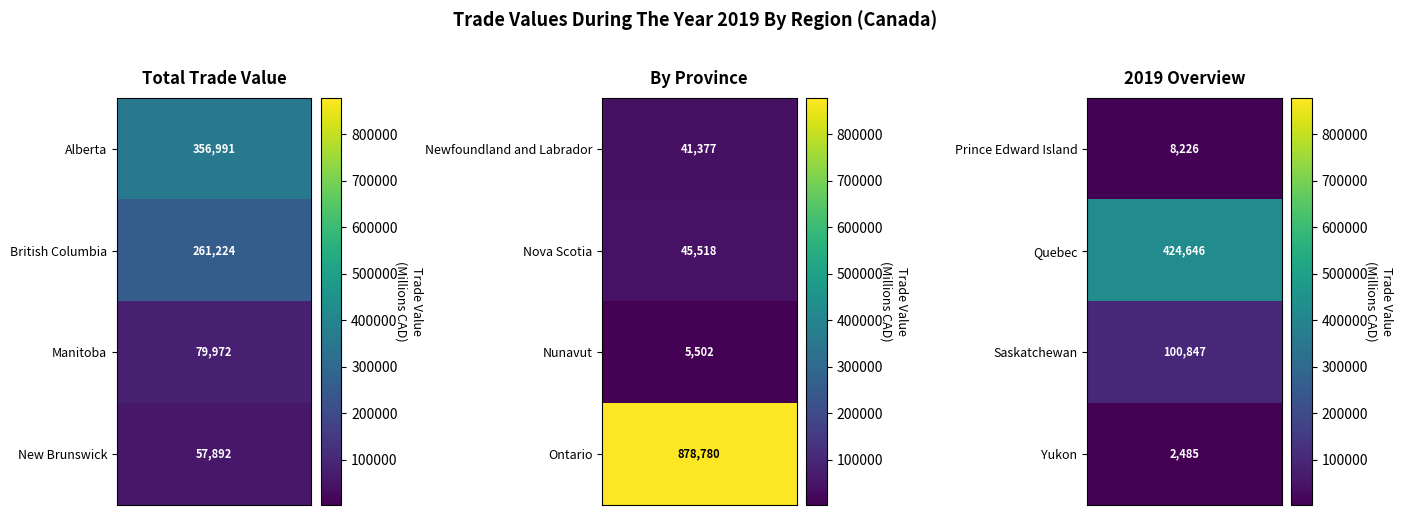

Read the value at 5.

45517.8